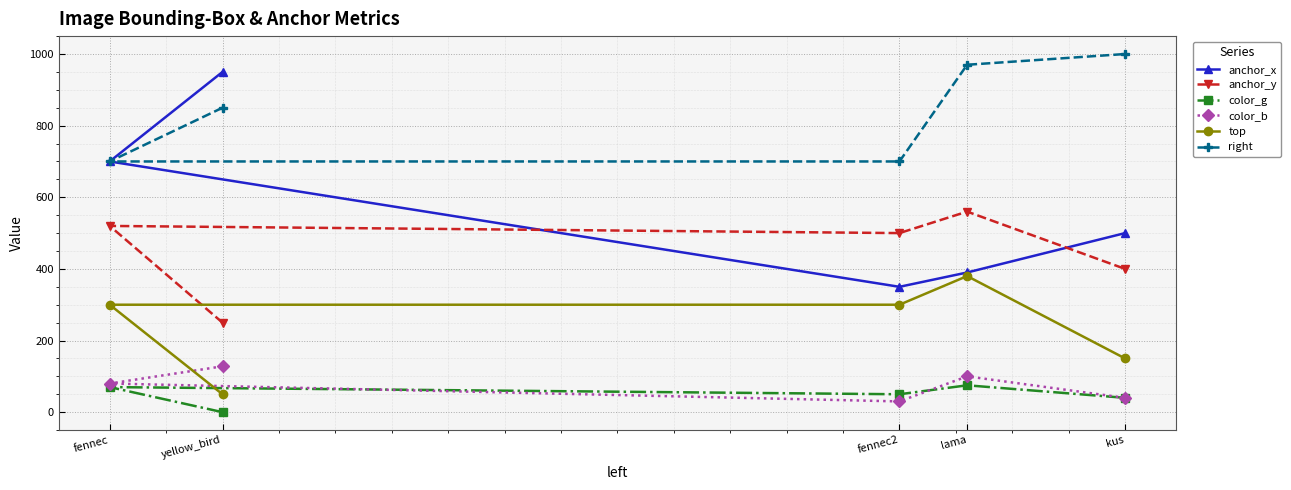

How many data points in right are above 850?

2